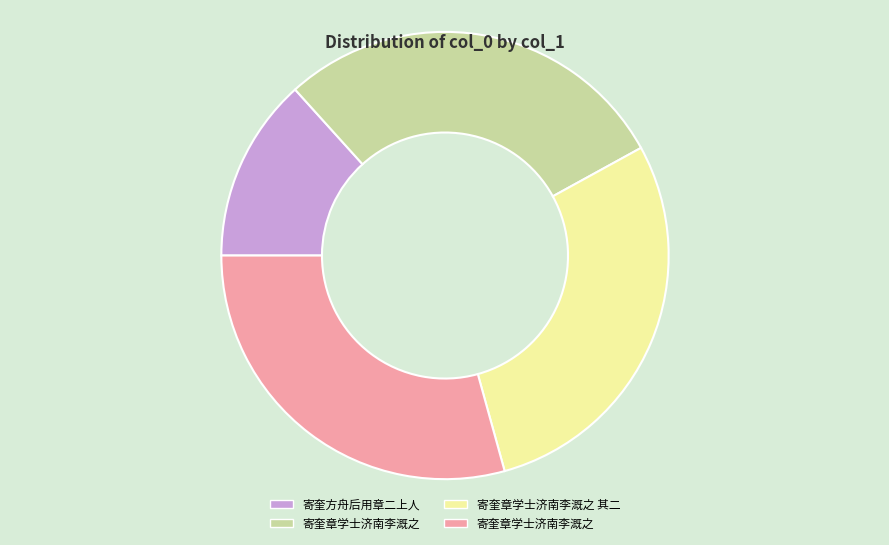

Does any single category account for the majority?

No